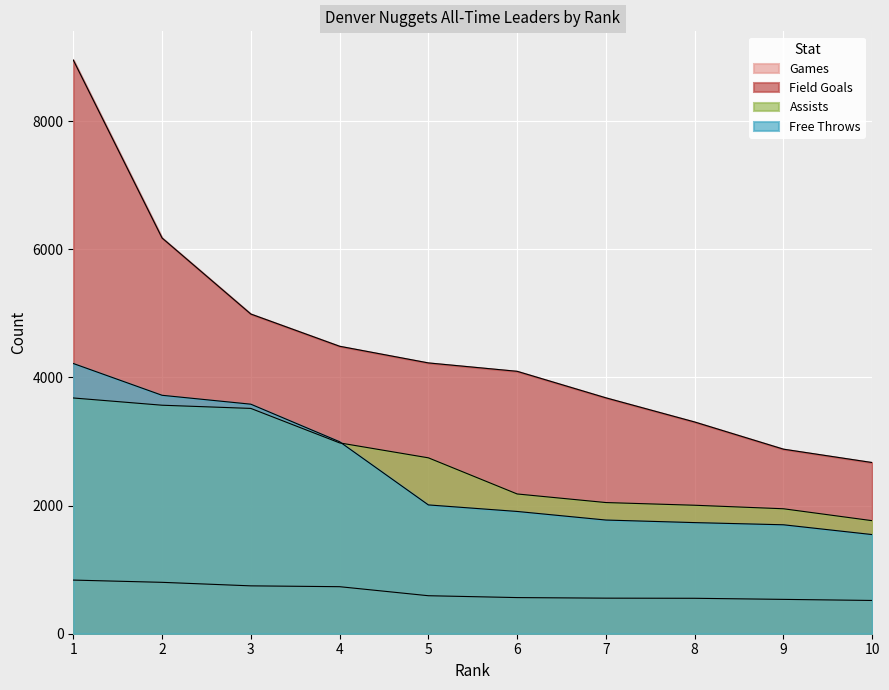

Count the number of categories in the chart.

10